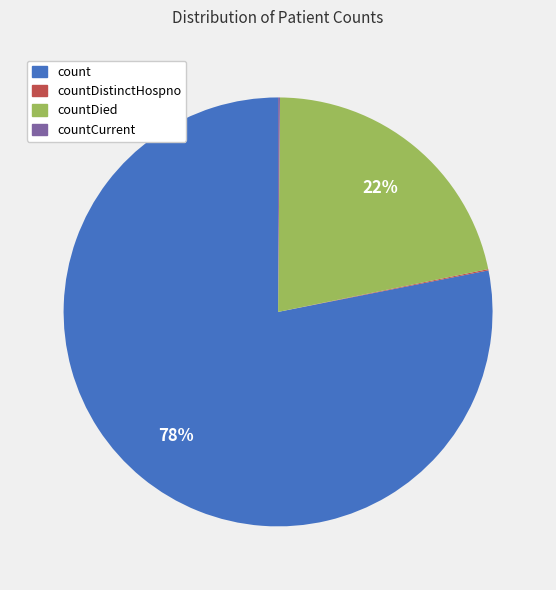

To the nearest percent, what is the average slice percentage?

25%